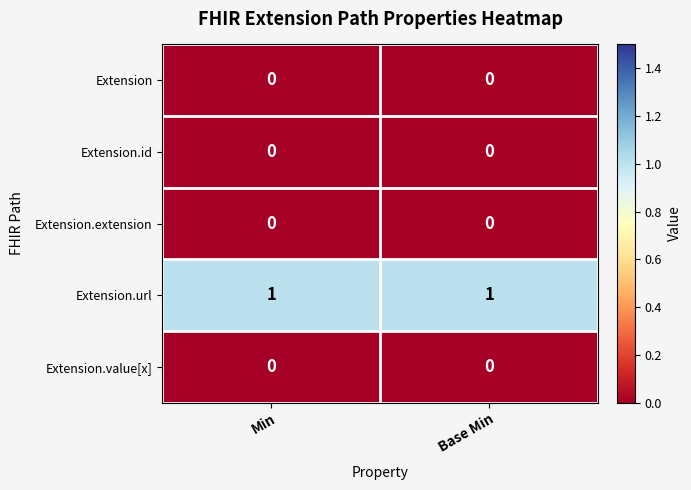

What is the greatest value displayed?

1